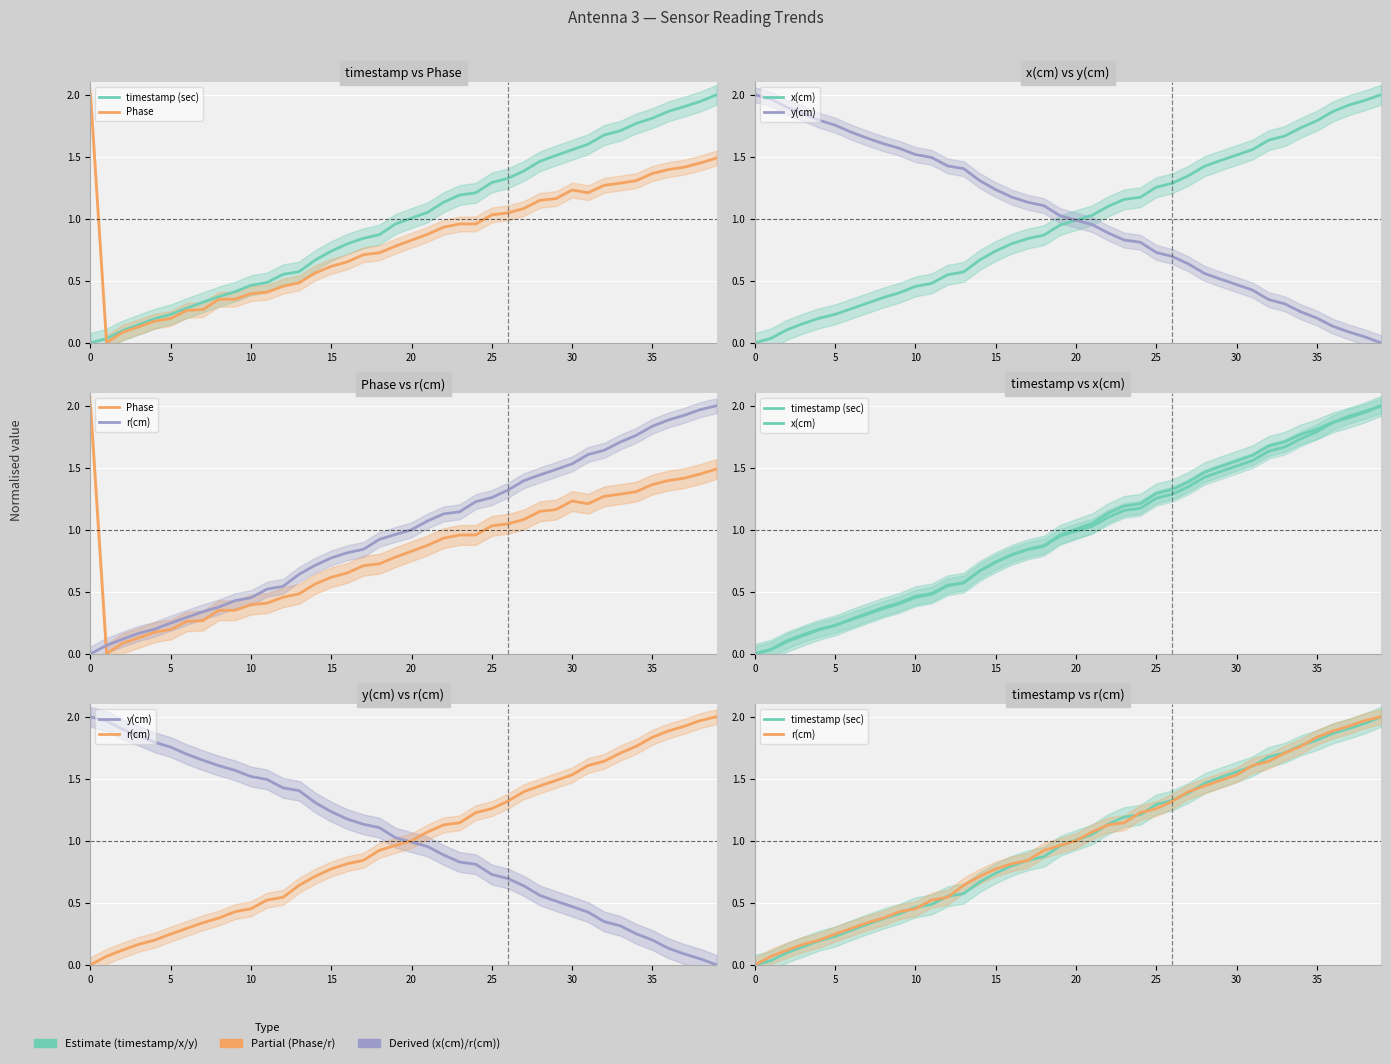

What is the greatest value displayed?

2.0